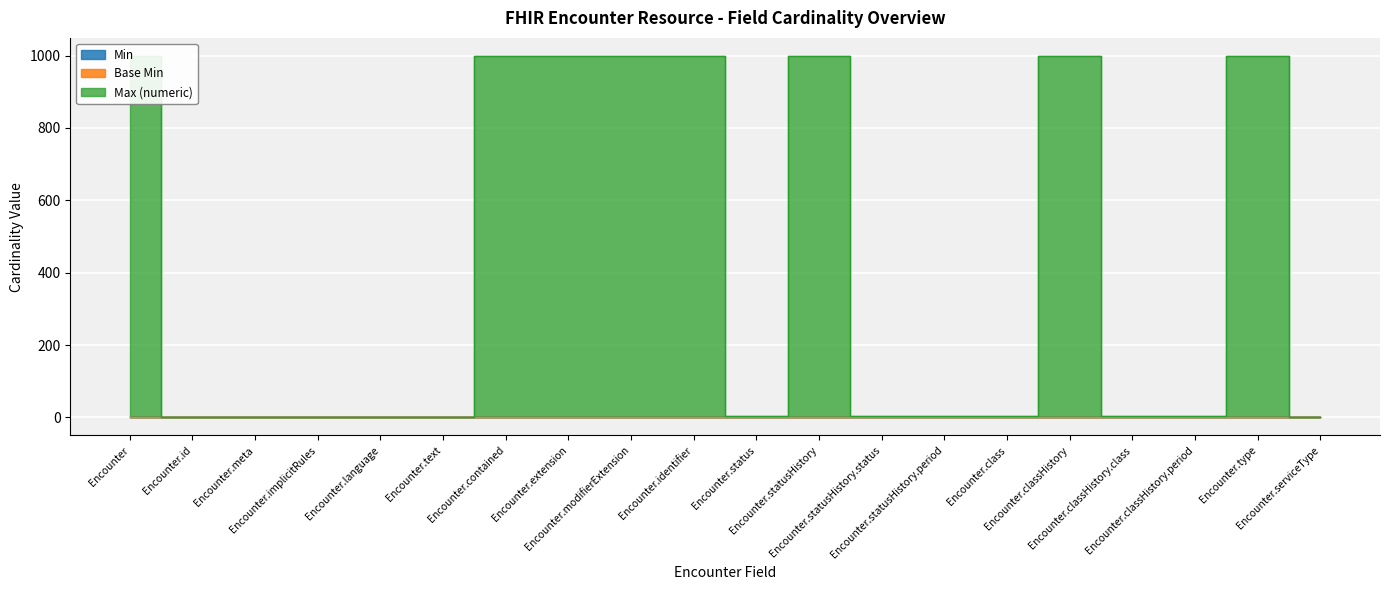

Reading left to right, what are all the values shown in this chart?

Min: Encounter=0	Encounter.id=0	Encounter.meta=0	Encounter.implicitRules=0	Encounter.language=0	Encounter.text=0	Encounter.contained=0	Encounter.extension=0	Encounter.modifierExtension=0	Encounter.identifier=0	Encounter.status=1	Encounter.statusHistory=0	Encounter.statusHistory.status=1	Encounter.statusHistory.period=1	Encounter.class=1	Encounter.classHistory=0	Encounter.classHistory.class=1	Encounter.classHistory.period=1	Encounter.type=0	Encounter.serviceType=0
Max (numeric): Encounter=999	Encounter.id=1	Encounter.meta=1	Encounter.implicitRules=1	Encounter.language=1	Encounter.text=1	Encounter.contained=999	Encounter.extension=999	Encounter.modifierExtension=999	Encounter.identifier=999	Encounter.status=3	Encounter.statusHistory=999	Encounter.statusHistory.status=3	Encounter.statusHistory.period=3	Encounter.class=3	Encounter.classHistory=999	Encounter.classHistory.class=3	Encounter.classHistory.period=3	Encounter.type=999	Encounter.serviceType=1
Base Min: Encounter=0	Encounter.id=0	Encounter.meta=0	Encounter.implicitRules=0	Encounter.language=0	Encounter.text=0	Encounter.contained=0	Encounter.extension=0	Encounter.modifierExtension=0	Encounter.identifier=0	Encounter.status=2	Encounter.statusHistory=0	Encounter.statusHistory.status=2	Encounter.statusHistory.period=2	Encounter.class=2	Encounter.classHistory=0	Encounter.classHistory.class=2	Encounter.classHistory.period=2	Encounter.type=0	Encounter.serviceType=0